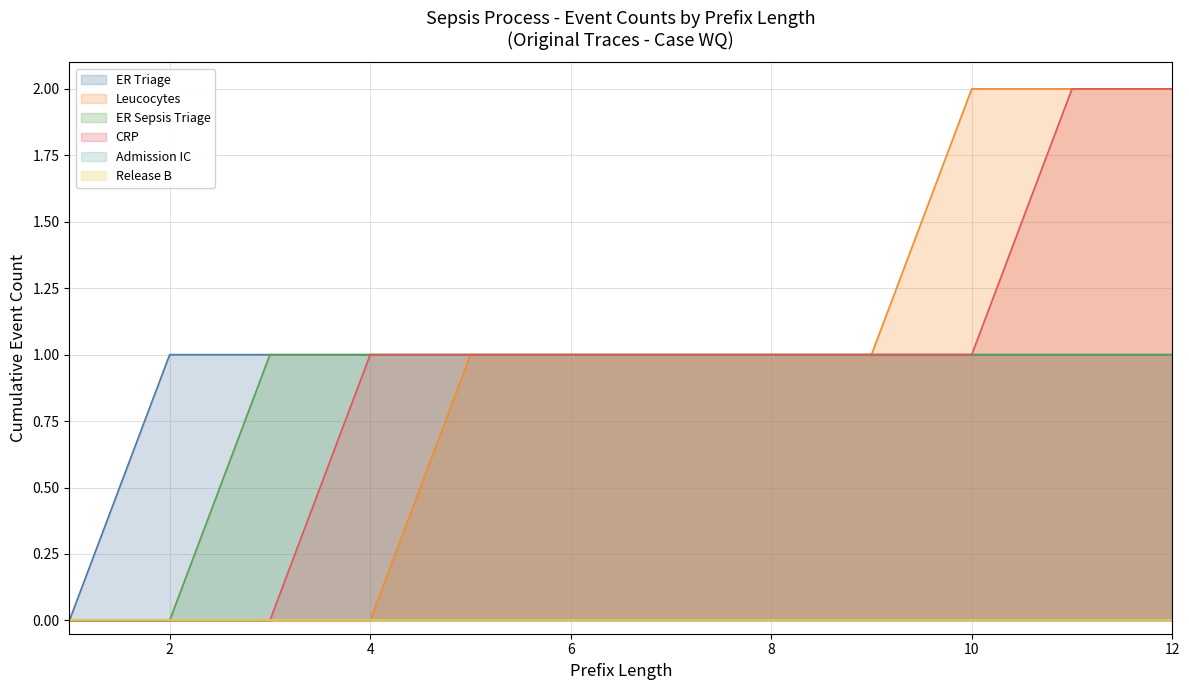

True or false: ER Sepsis Triage has a value of 1 at 3.

True